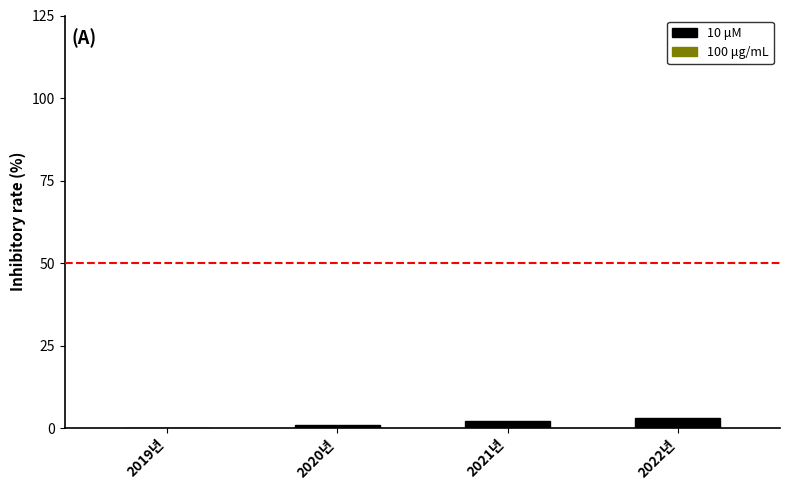

What is the sum of all values?

6